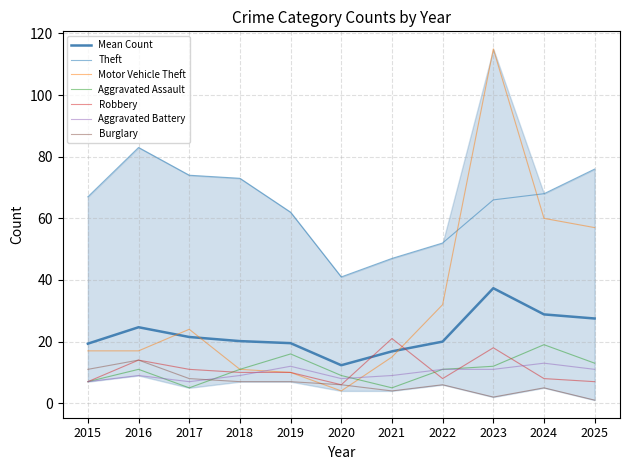

At which category is the sum across all series the highest?

2023